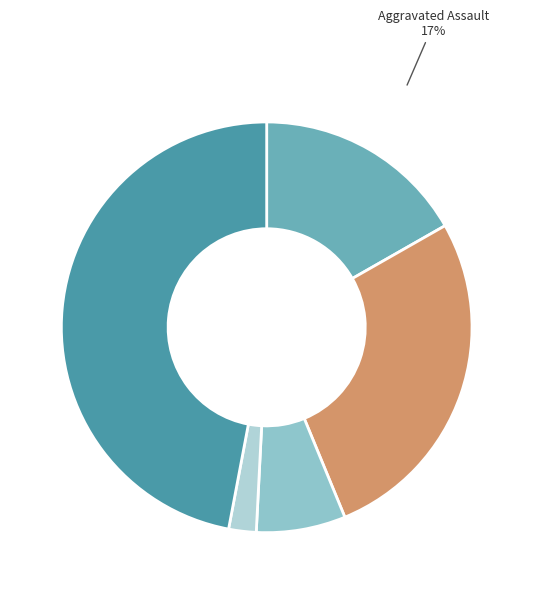

What percentage is the Homicide slice, to the nearest percent?

2%